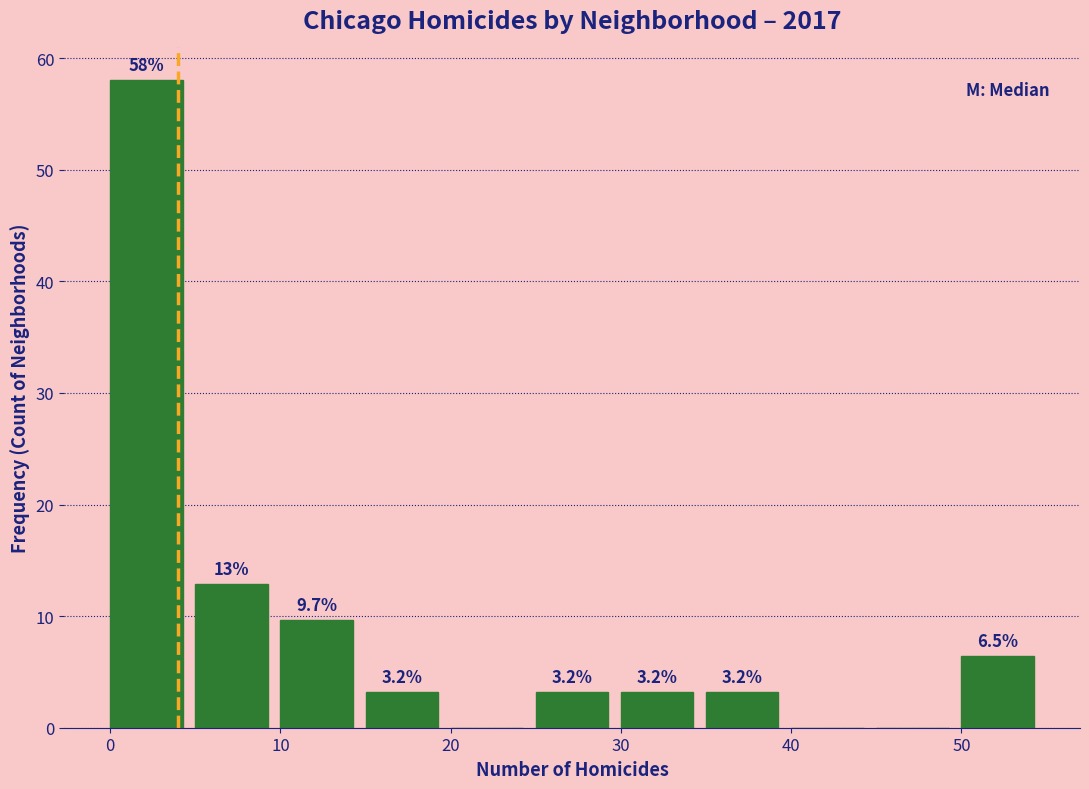

Which range on the x-axis has the tallest bar?

0 to 5